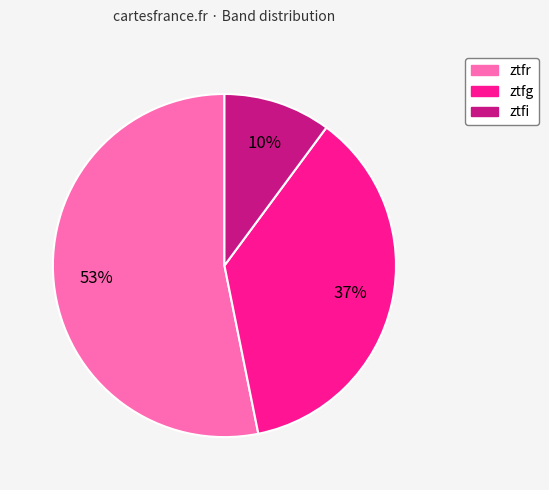

To the nearest percent, what percentage of the pie is ztfg?

37%